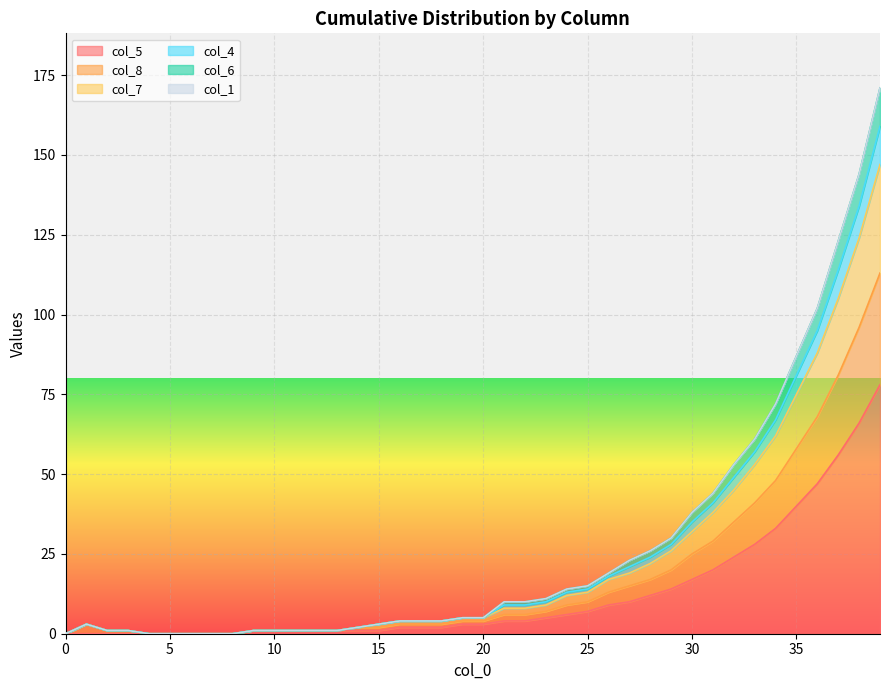

How many lines are shown in the chart?

6